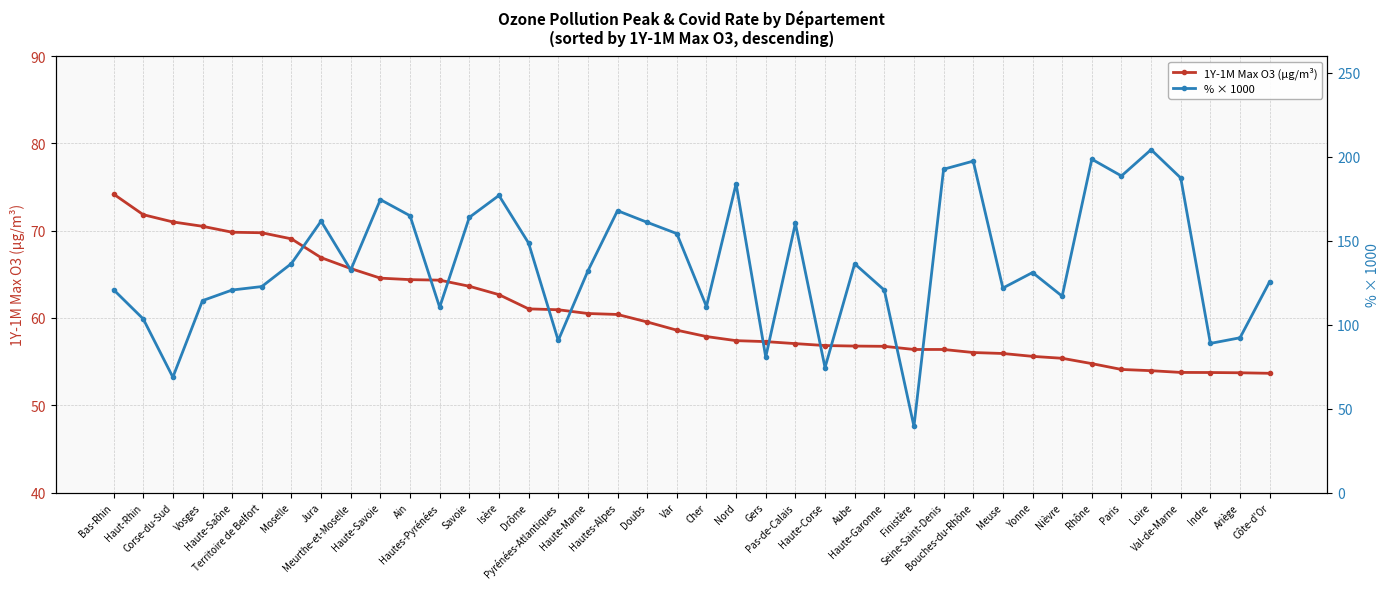

What position from the left is Haute-Savoie?

10